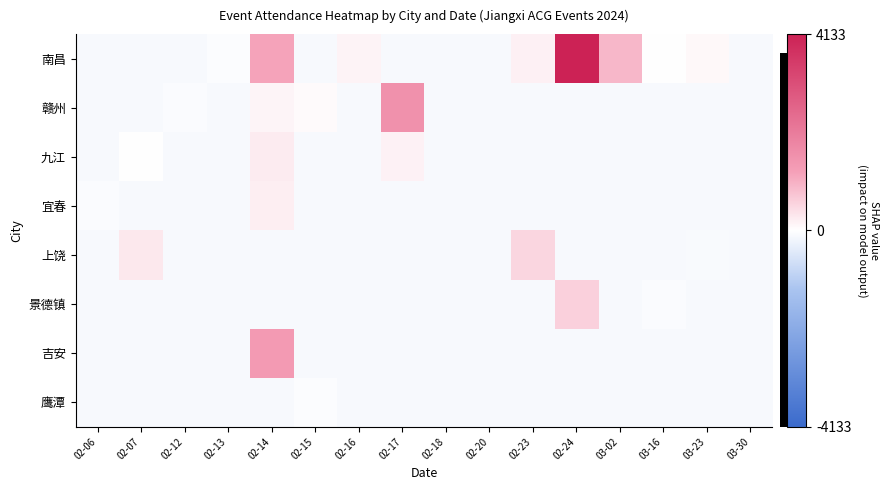

At how many categories does at least one series exceed 348?

5